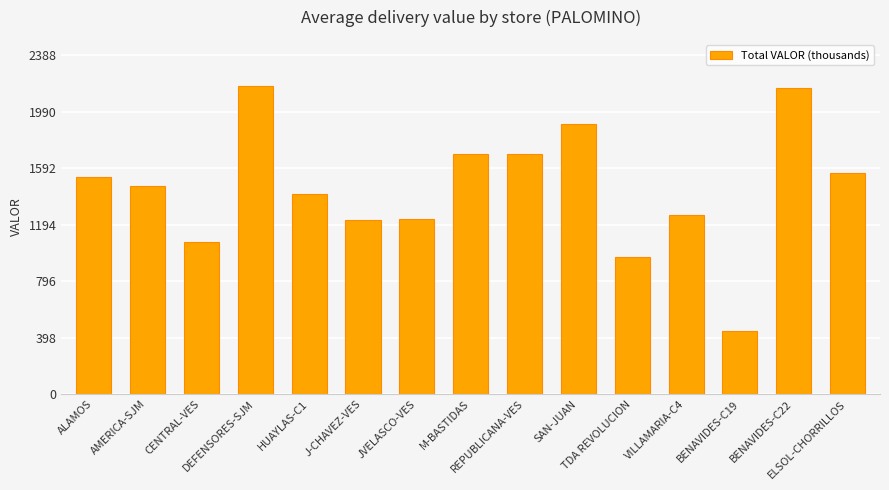

What is the minimum value shown in the chart?

444.4